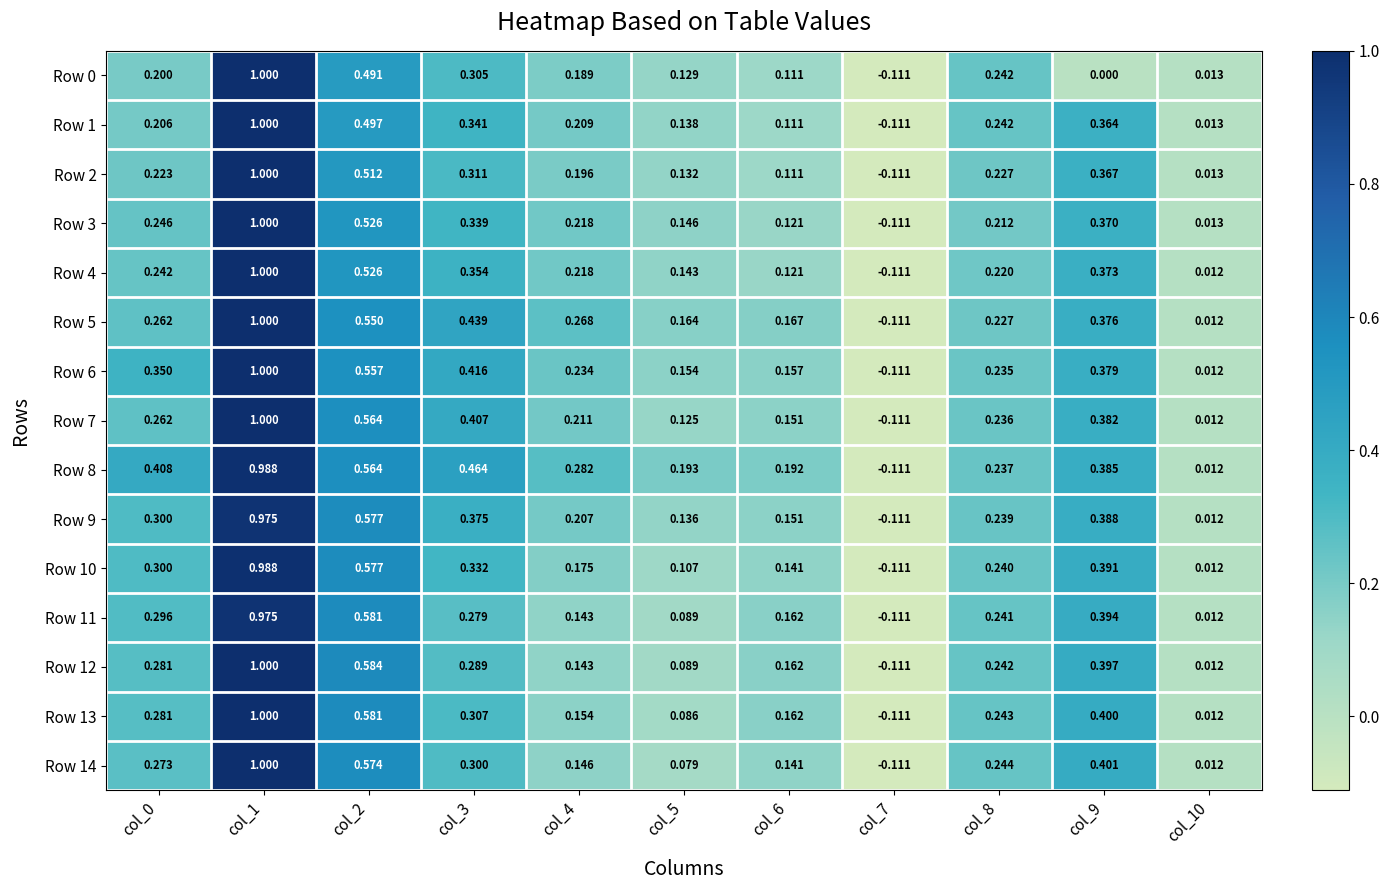

Is the value of Row 3 at col_0 greater than the value of Row 10 at col_4?

Yes